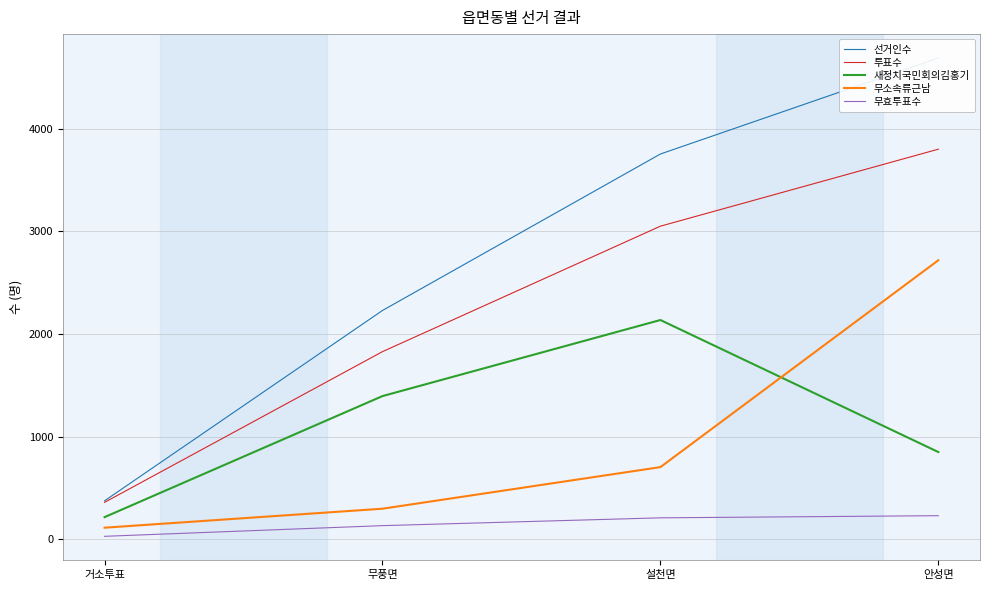

What is the sum of the 무소속류근남 values at 무풍면 and 안성면?

3018